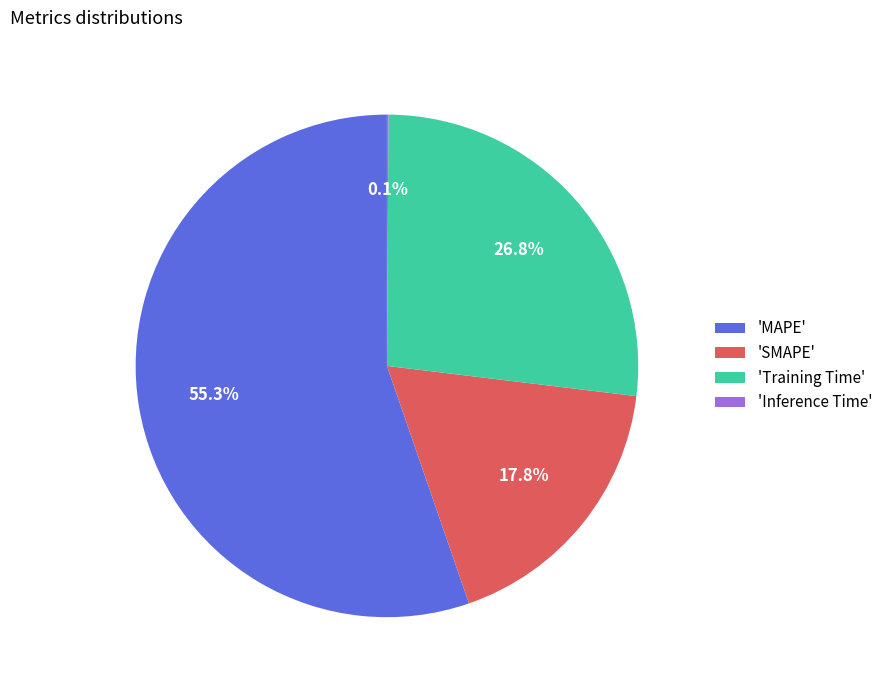

What is the largest slice in the pie chart?

'MAPE'